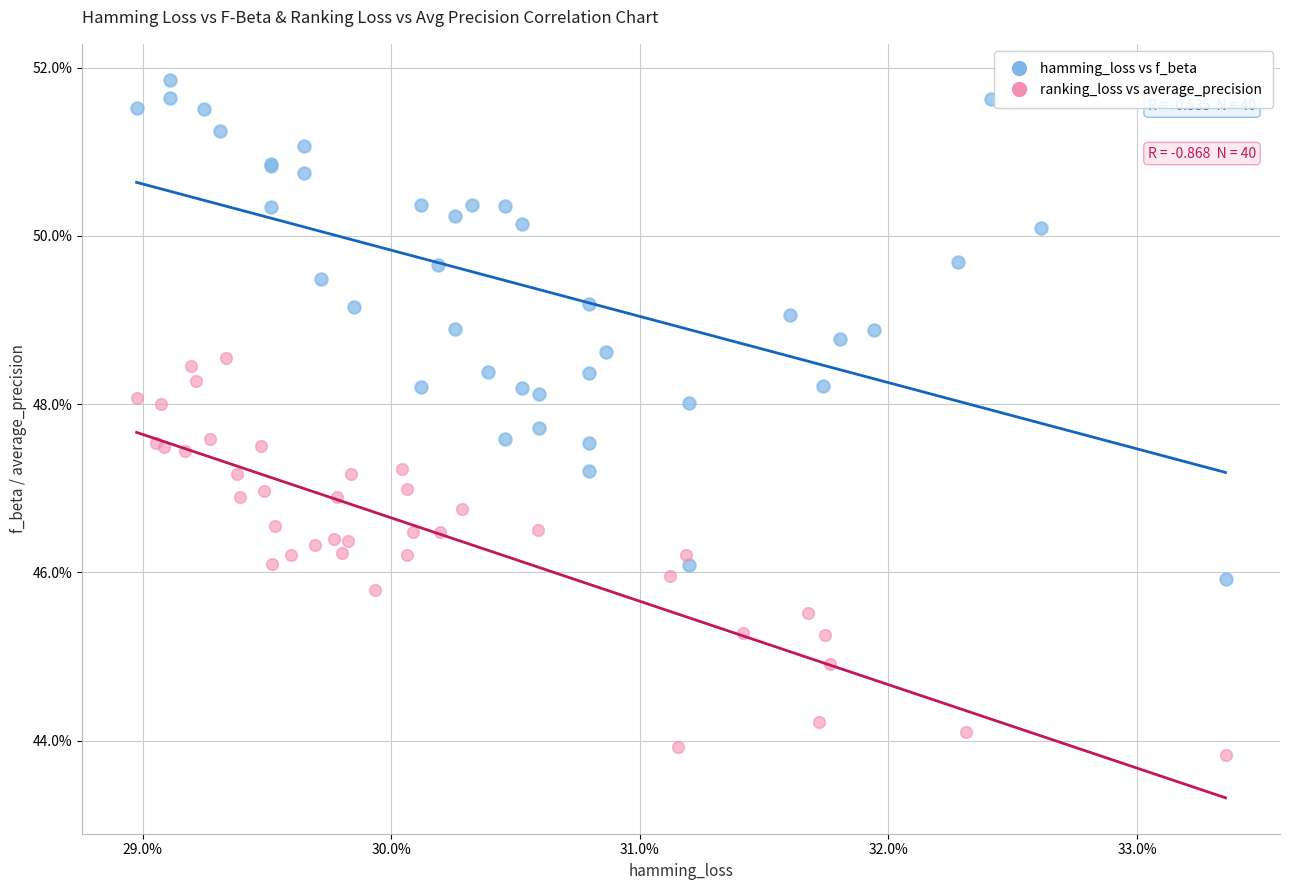

What are all the series names shown in the legend?

hamming_loss vs f_beta, ranking_loss vs average_precision